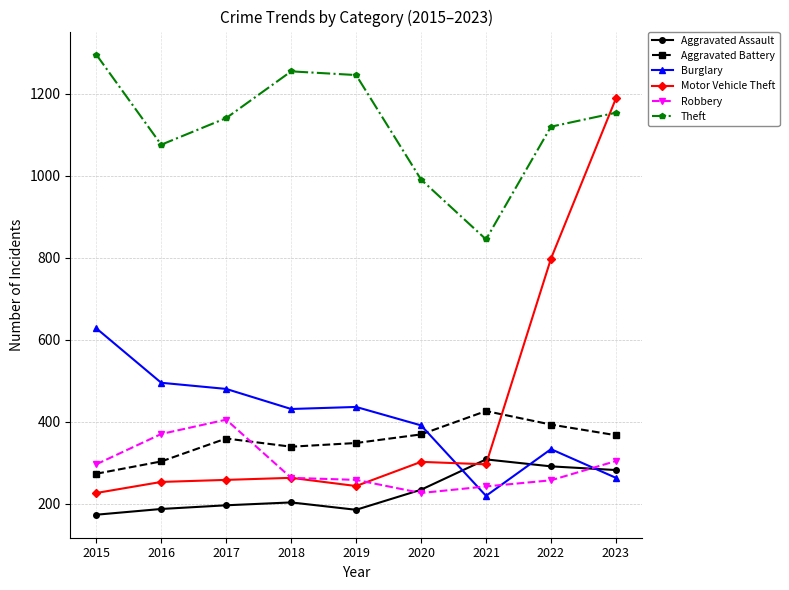

What is the sum of all Theft values?

10124